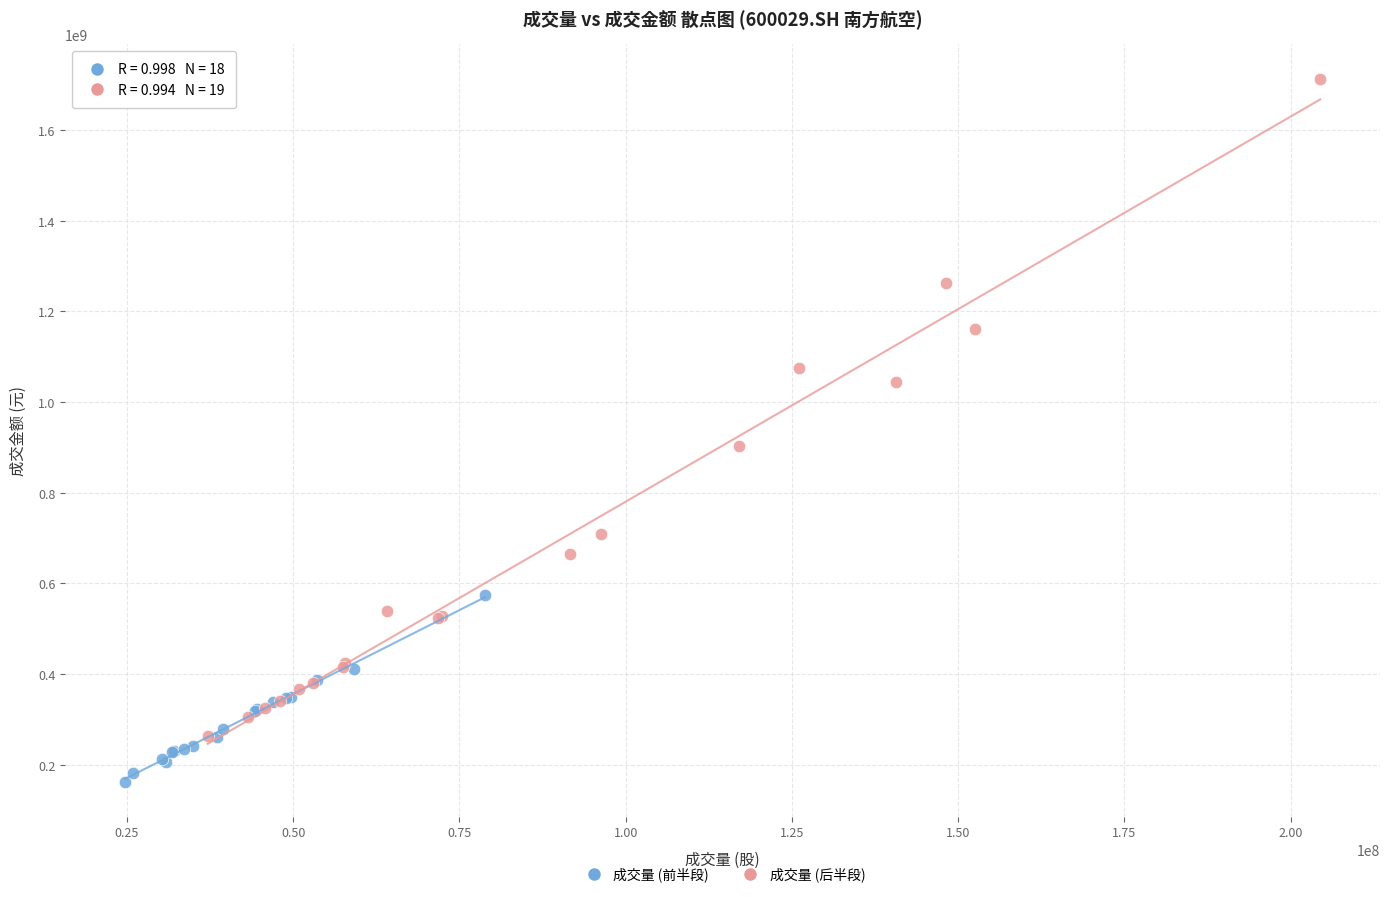

What are all the series names shown in the legend?

成交量 (前半段), 成交量 (后半段)